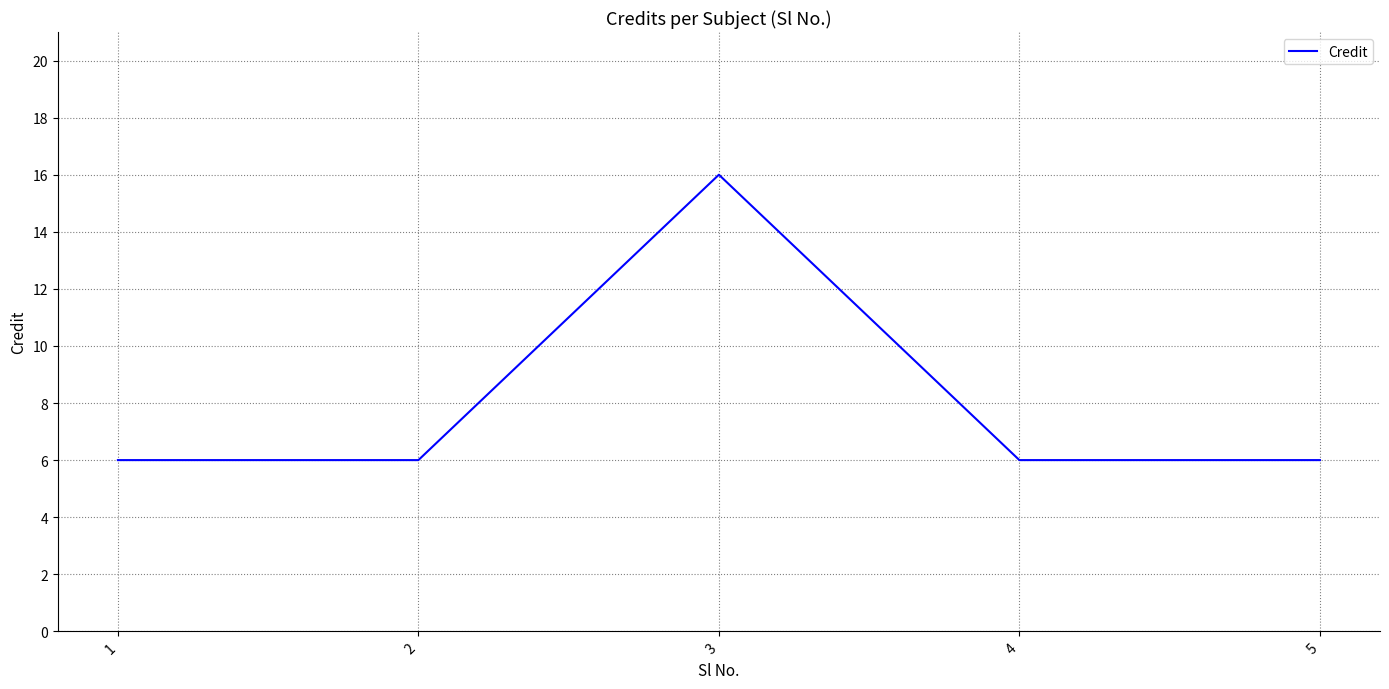

What is the greatest value displayed?

16